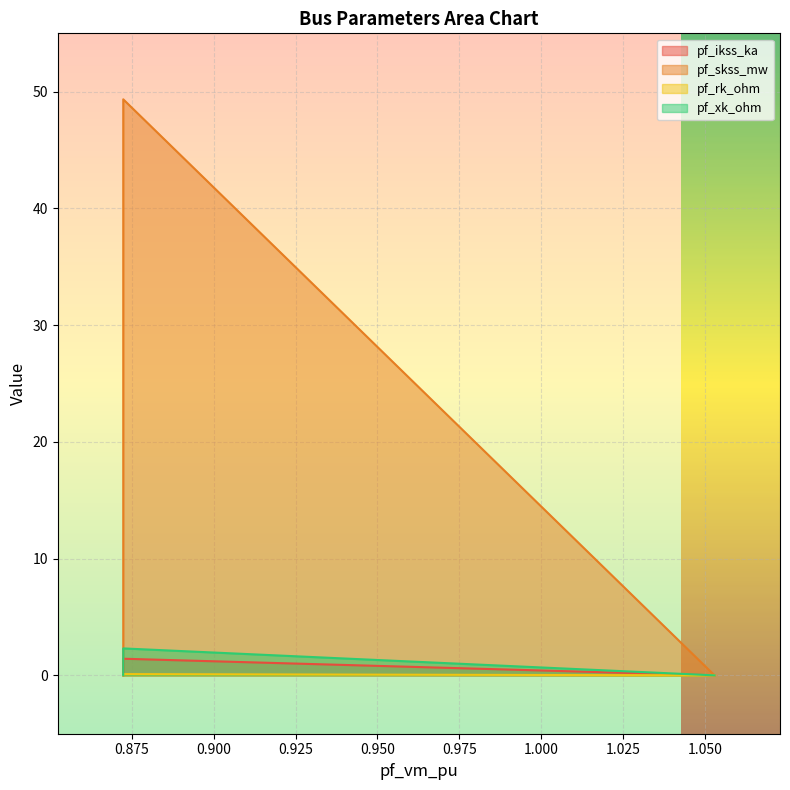

True or false: pf_xk_ohm has a value of 0.0 at Bus_4.

True